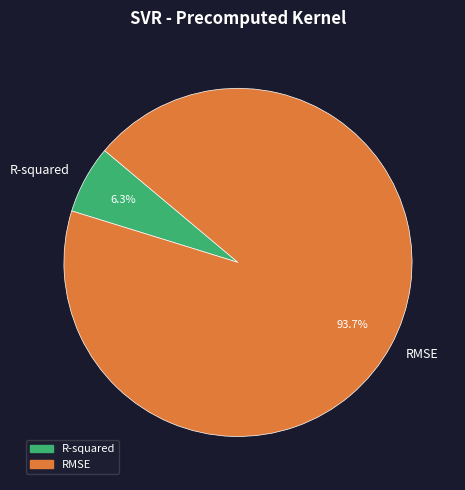

Is it true that RMSE is 99% of the pie?

False